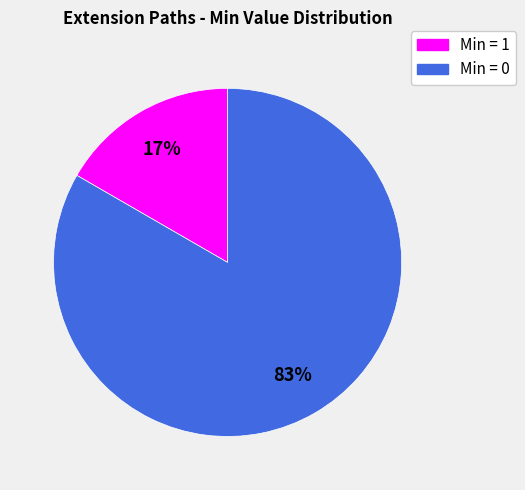

Is there a majority slice in this chart?

Yes